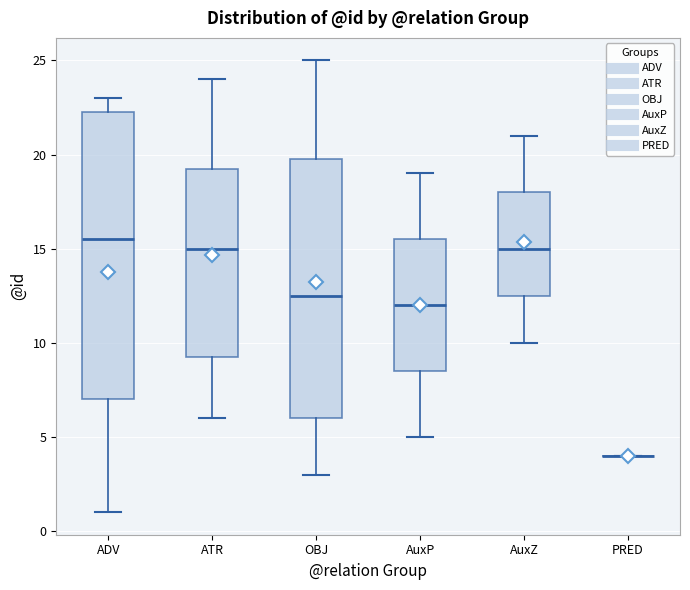

Reading left to right, transcribe this box plot: for each box, give where its median line is, the range the box spans, and where its two whiskers end, as read against the y-axis. The values are not printed on the chart, so give them approximately, as read against the axis.

ADV: median 15.5, box 7.0 to 22.5, whiskers 1.0 to 23.0
ATR: median 15.0, box 9.5 to 19.5, whiskers 6.0 to 24.0
OBJ: median 12.5, box 6.0 to 20.0, whiskers 3.0 to 25.0
AuxP: median 12.0, box 8.5 to 15.5, whiskers 5.0 to 19.0
AuxZ: median 15.0, box 12.5 to 18.0, whiskers 10.0 to 21.0
PRED: box collapsed to a line at 4.0, whiskers 4.0 to 4.0